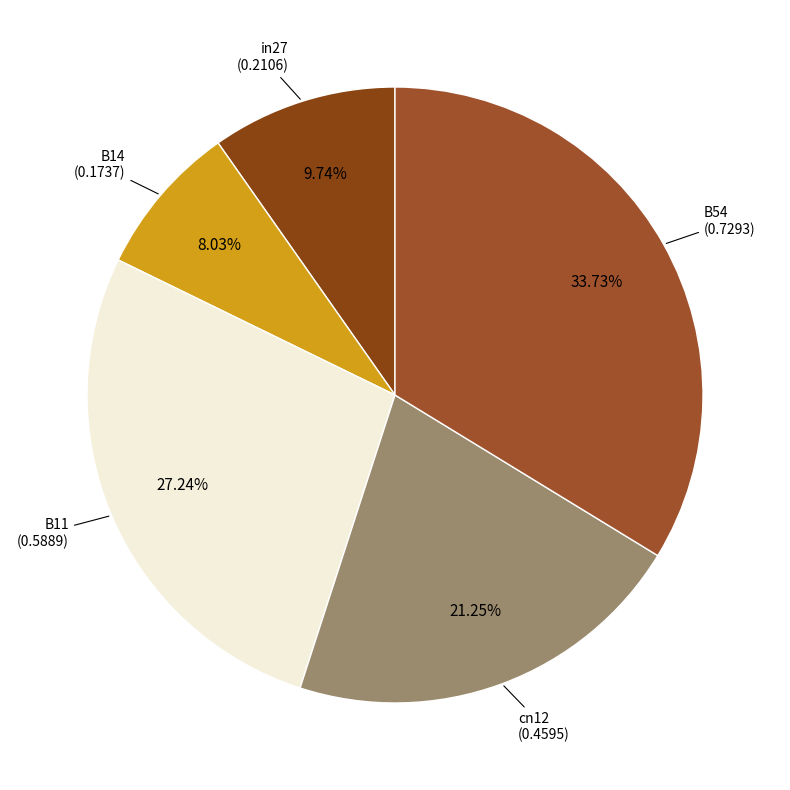

Does B14 represent more than half of the total?

No